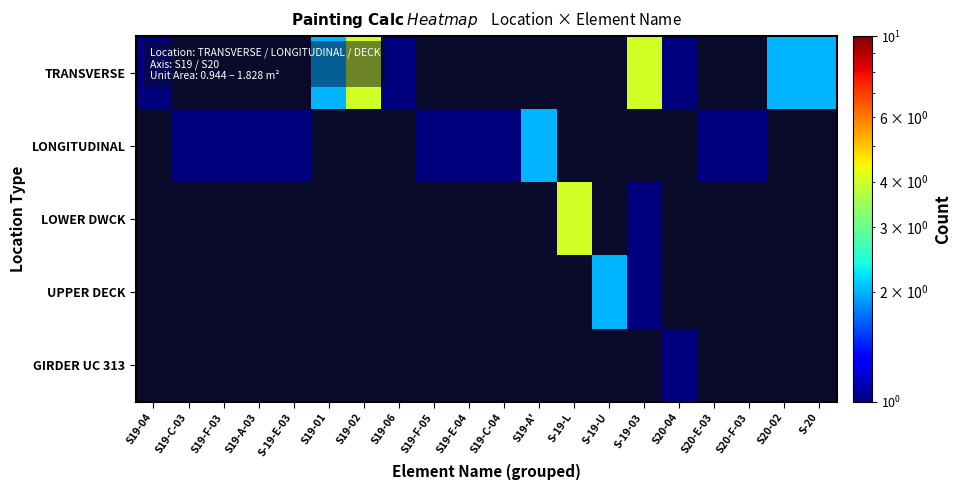

Count the number of categories in the chart.

20